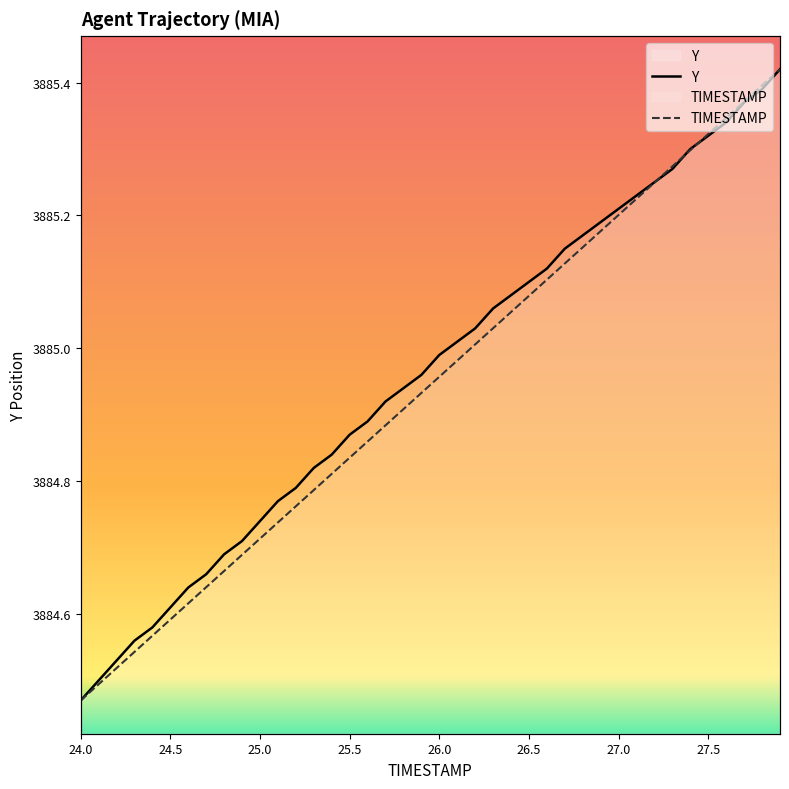

List the labels in order of Y value, smallest first.

24.0, 24.1, 24.2, 24.3, 24.4, 24.5, 24.6, 24.7, 24.8, 24.9, 25.0, 25.1, 25.2, 25.3, 25.4, 25.5, 25.6, 25.7, 25.8, 25.9, 26.0, 26.1, 26.2, 26.3, 26.4, 26.5, 26.6, 26.7, 26.8, 26.9, 27.0, 27.1, 27.2, 27.3, 27.4, 27.5, 27.6, 27.7, 27.8, 27.9